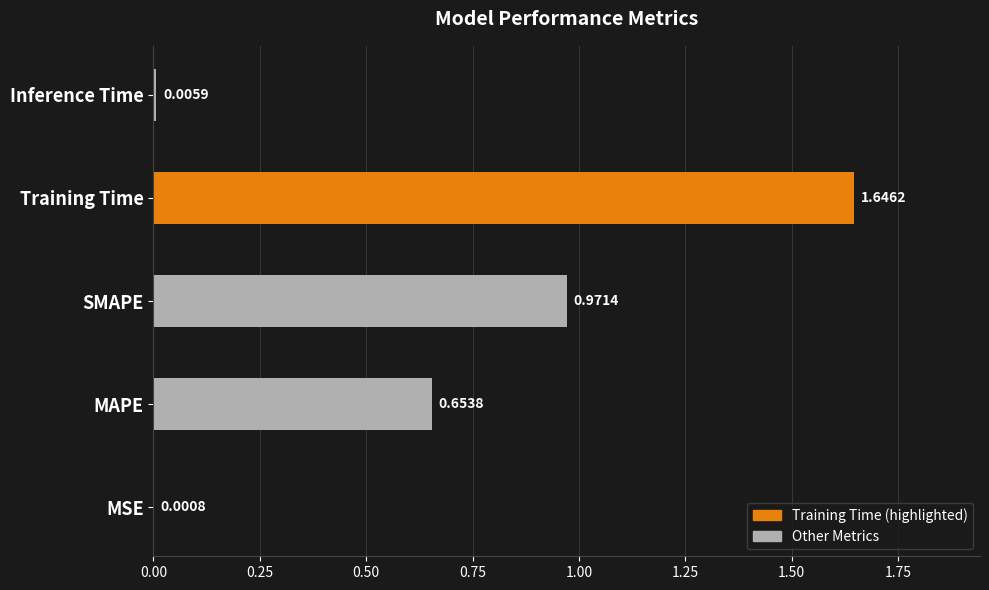

Which category has the highest value across all series?

Training Time